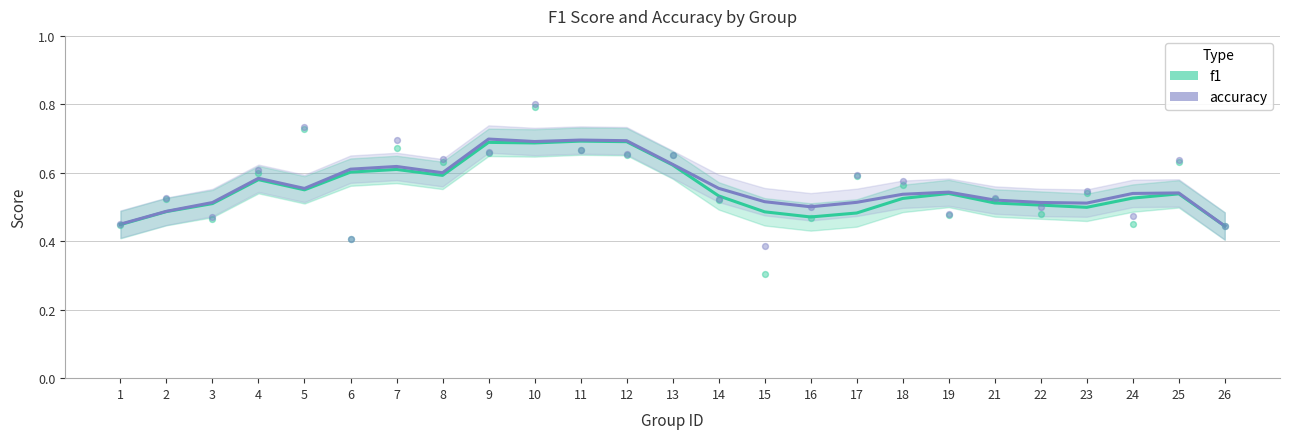

At how many categories does at least one series exceed 0?

25